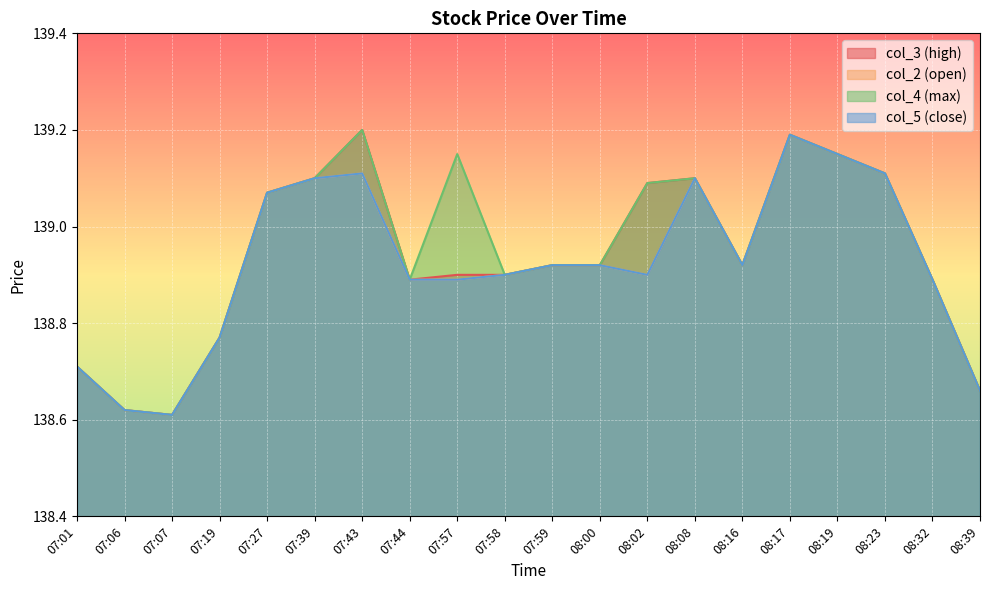

Count the col_3 values in the range 138 to 139.

12